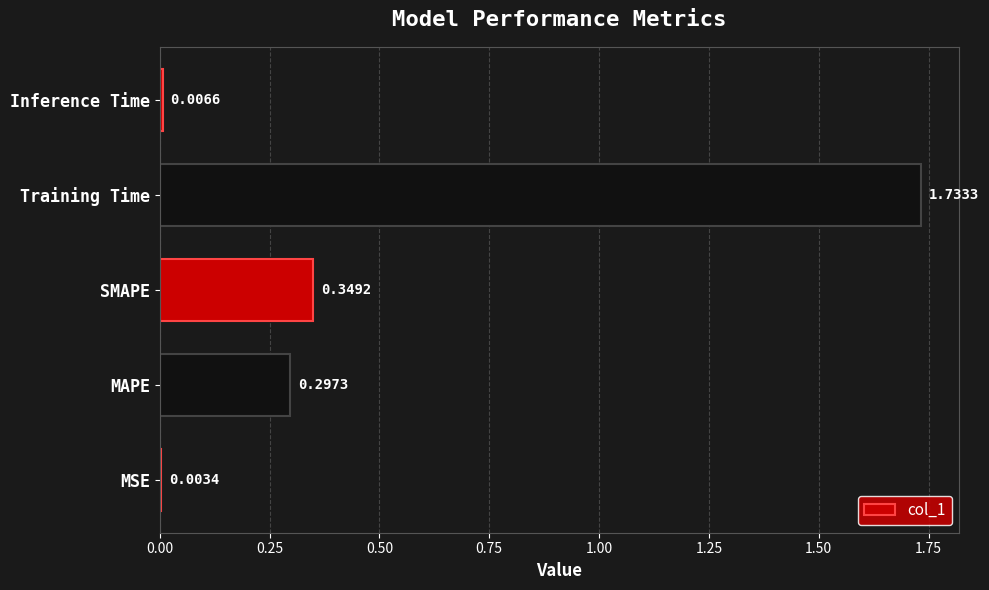

At which category does the chart reach its peak across all series?

Training Time